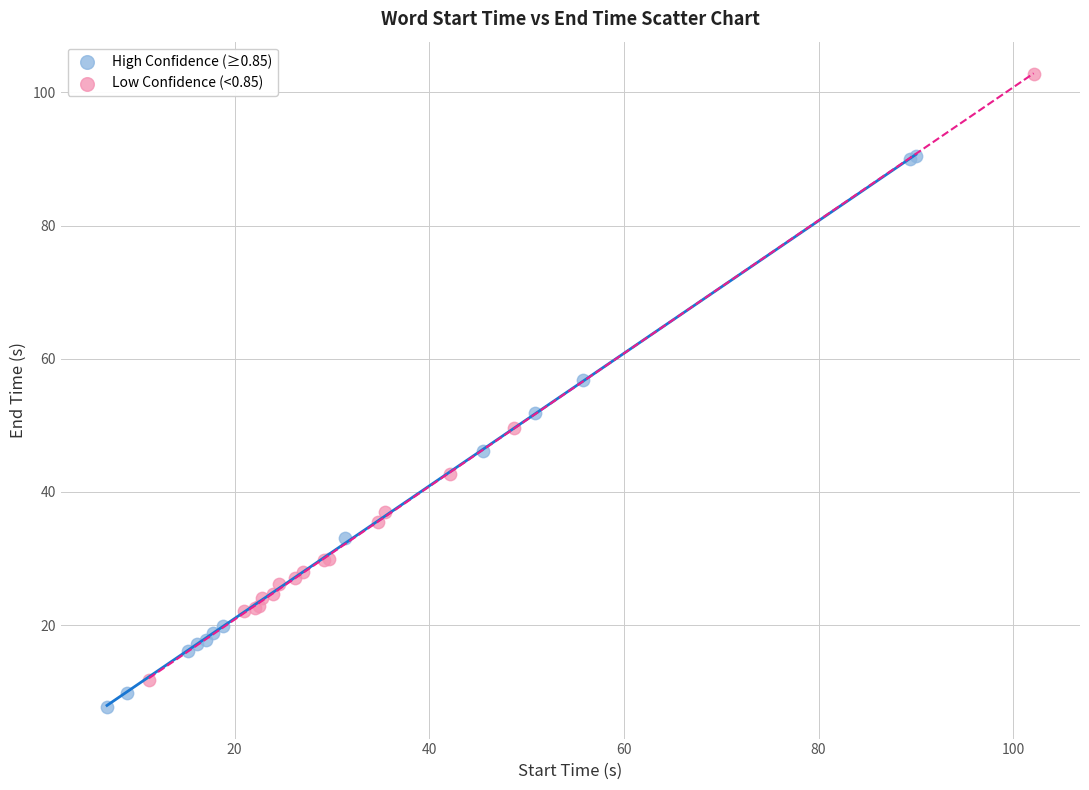

Which series contains the highest Y value?

Low Confidence (<0.85)